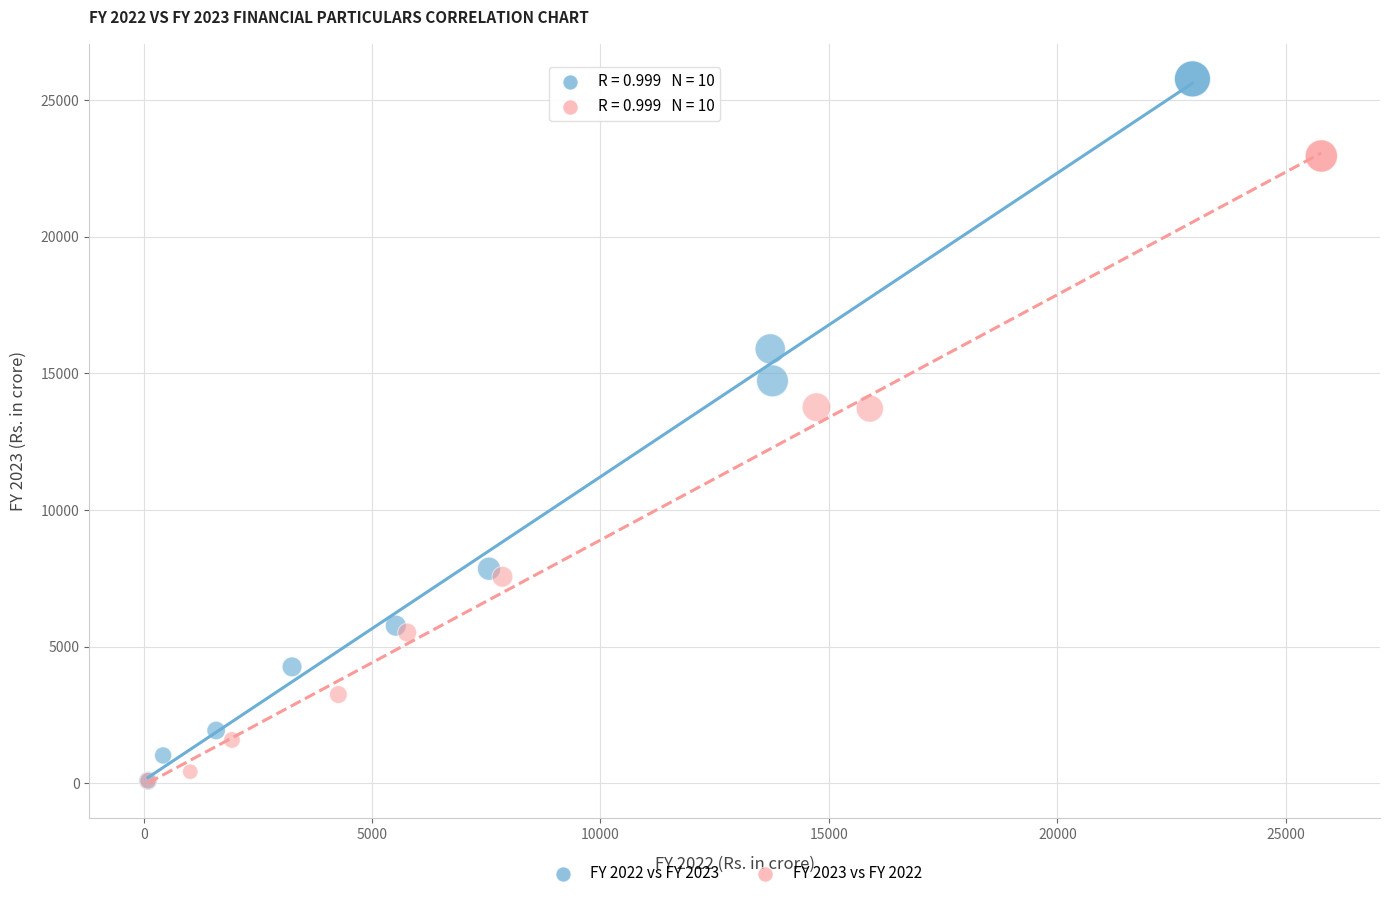

Which series has the widest spread of Y values?

FY 2022 vs FY 2023